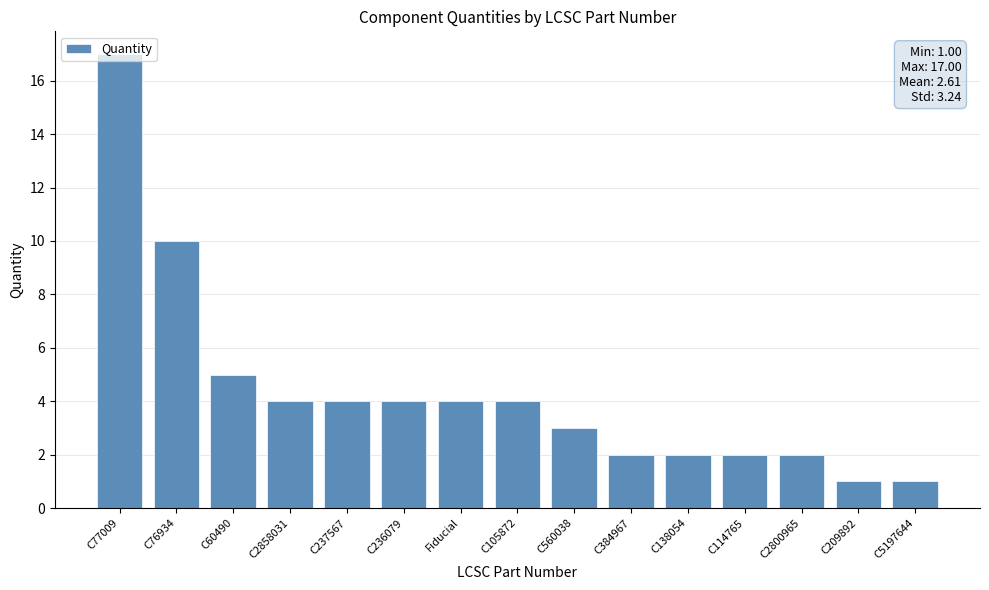

What is the maximum value shown in the chart?

17